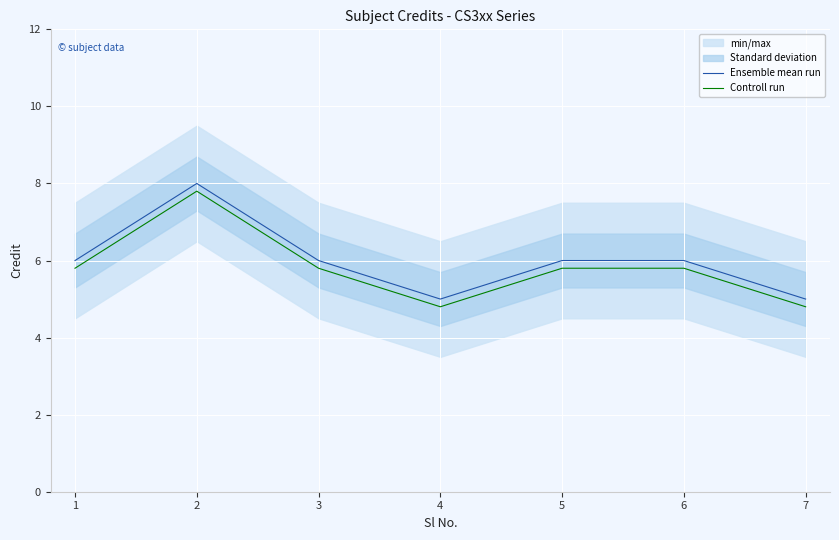

What value does the Controll run series have at 6?

5.8